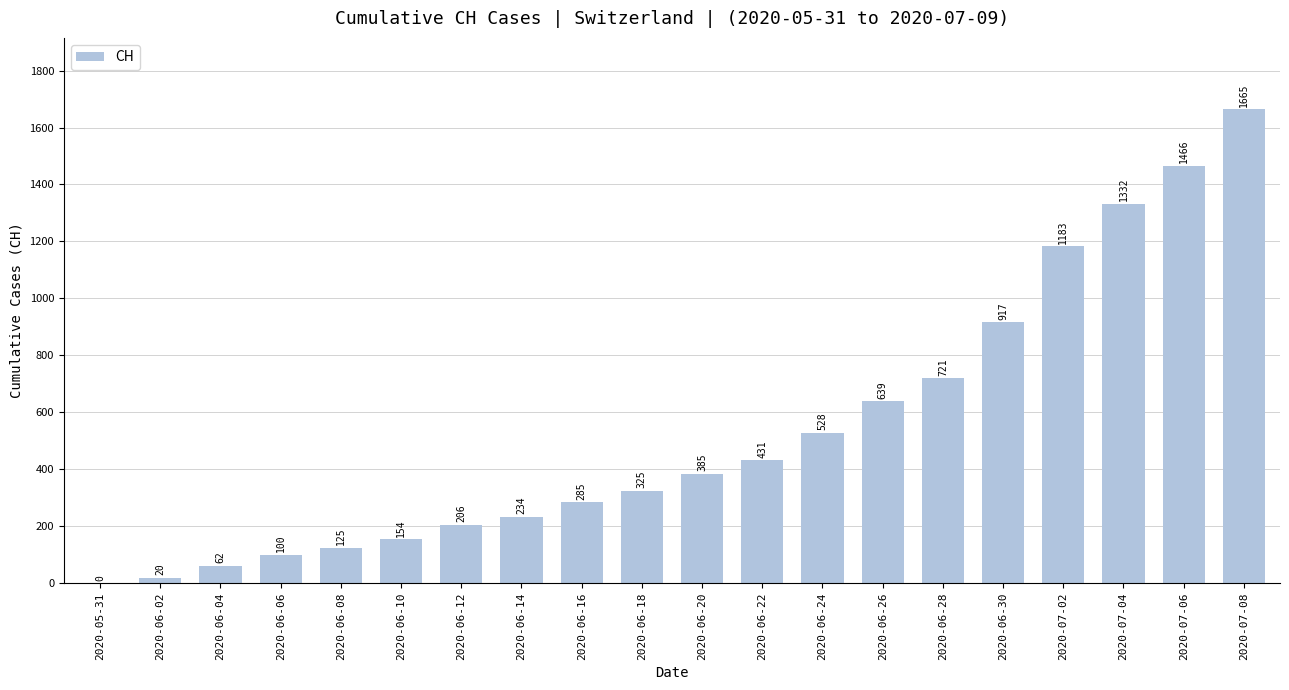

What is the change in value from 2020-06-14 to 2020-07-04?

+1098